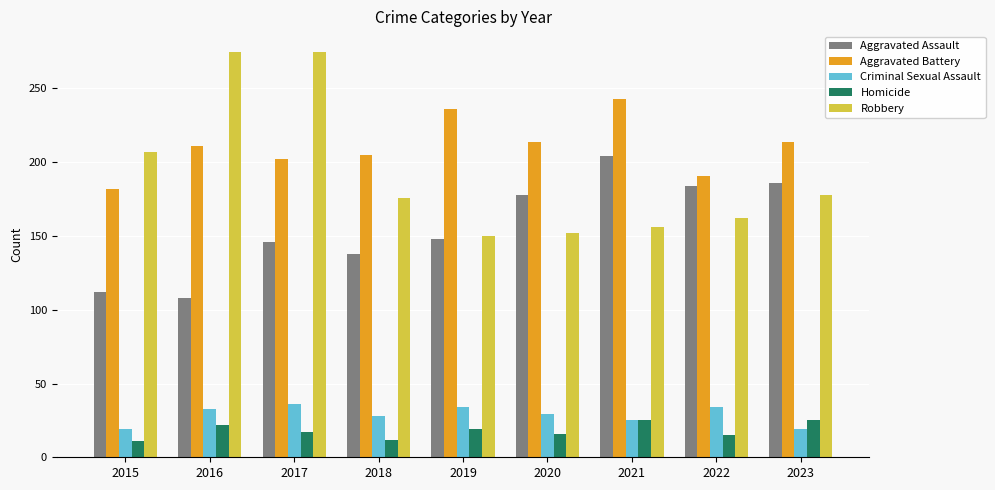

What is the difference between the highest and lowest values at 2022?

176